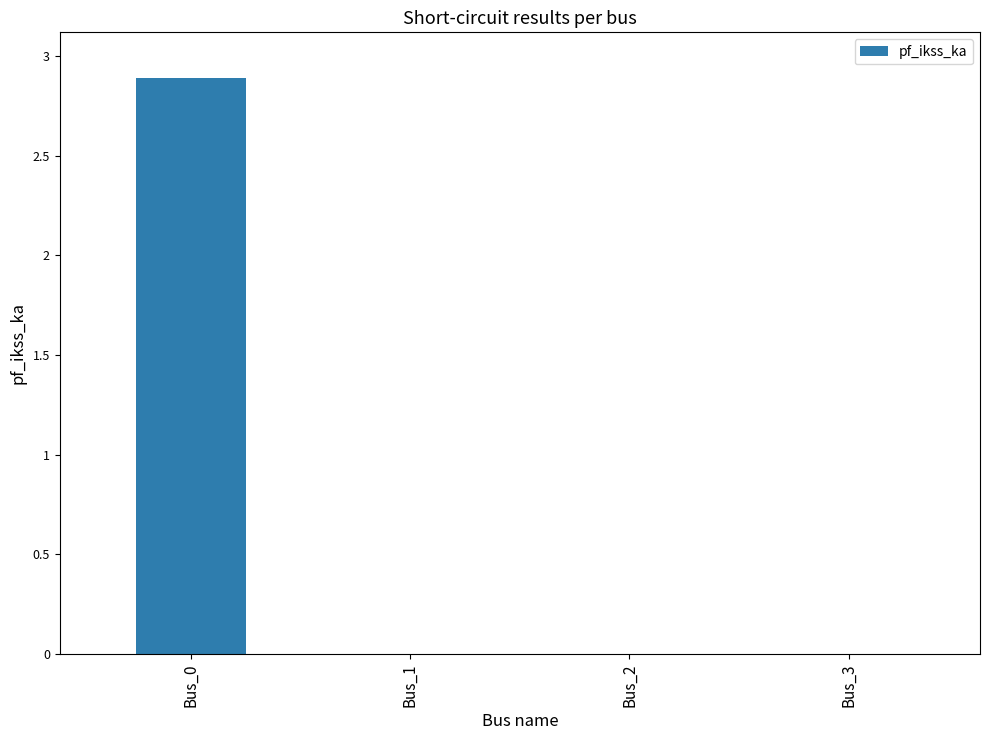

What is the sum of all values?

2.9